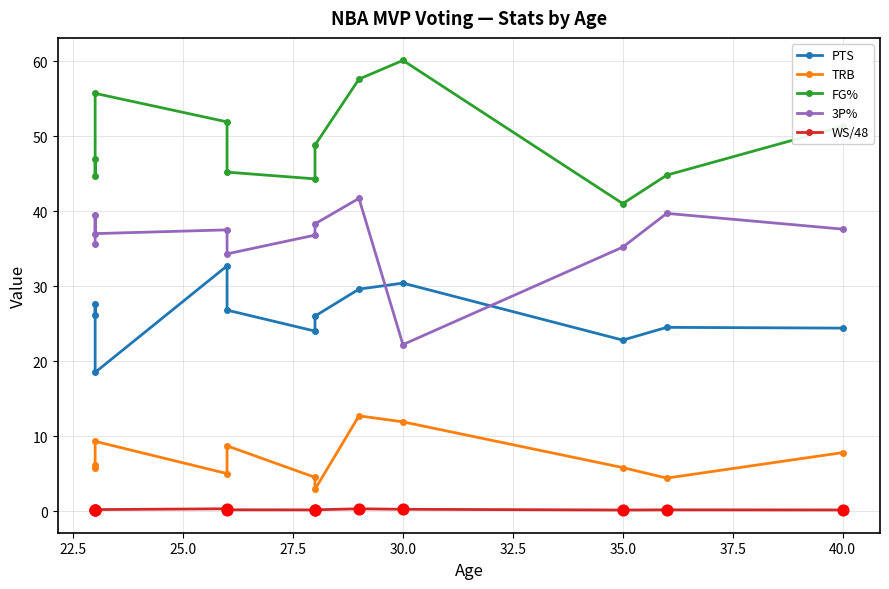

What are all the series names shown in the legend?

PTS, TRB, FG%, 3P%, WS/48